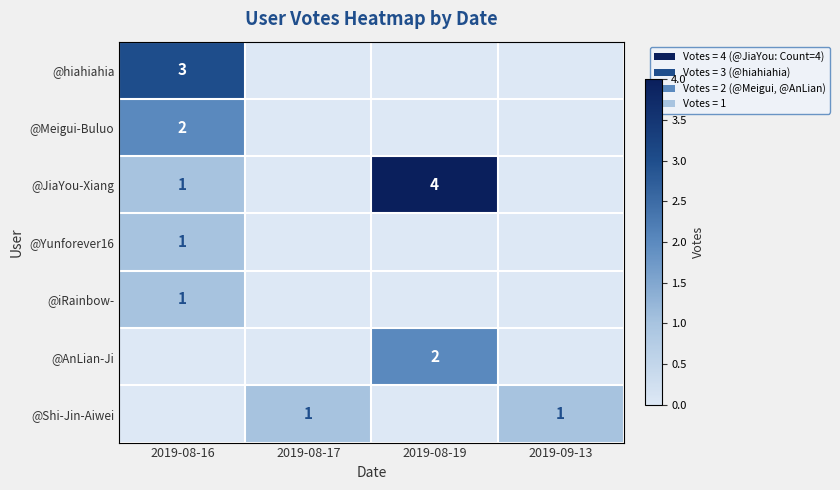

Is the value of @Shi-Jin-Aiwei at 2019-08-17 greater than the value of @hiahiahia at 2019-08-16?

No